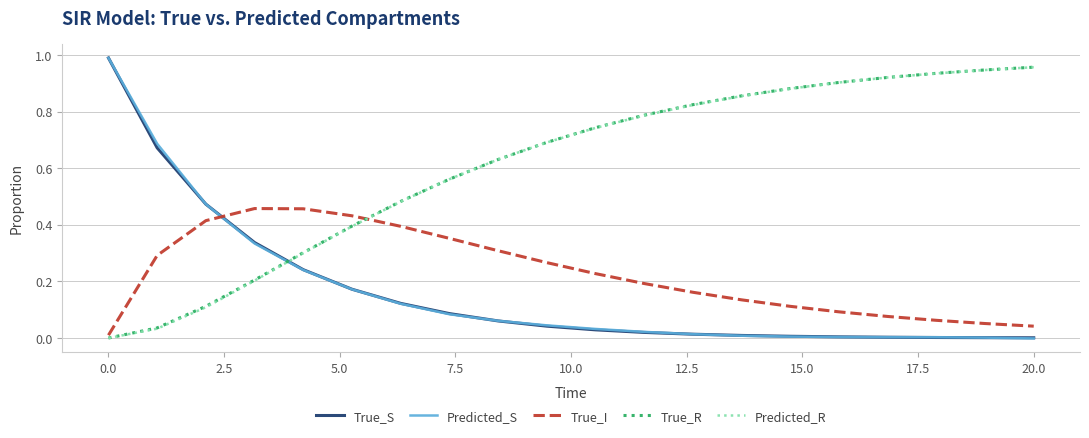

At how many categories does at least one series exceed 0?

20